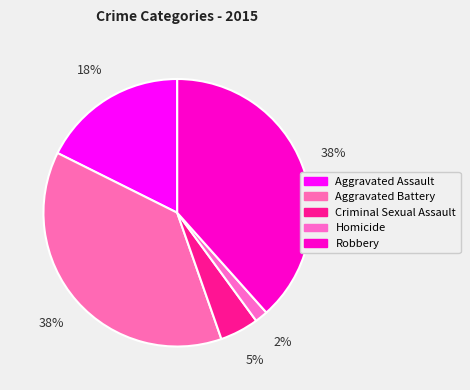

Combined, do Homicide and Aggravated Battery account for over 50%?

No